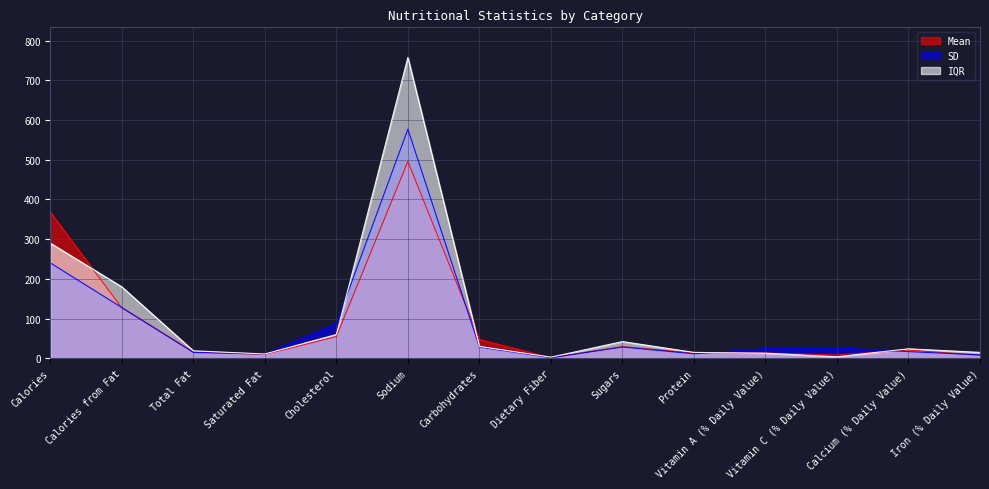

Which series has the largest range (max minus min)?

IQR